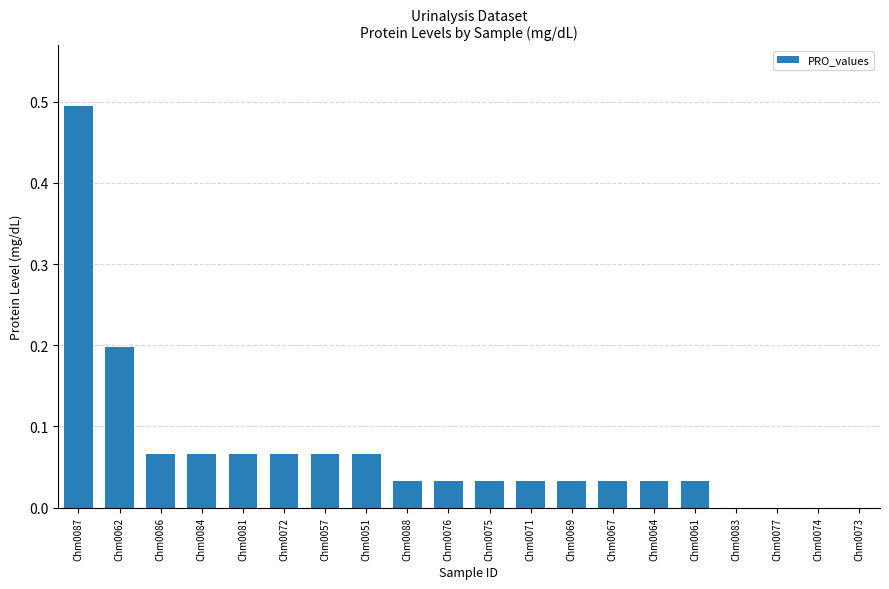

What is the sum of all values?

1.4